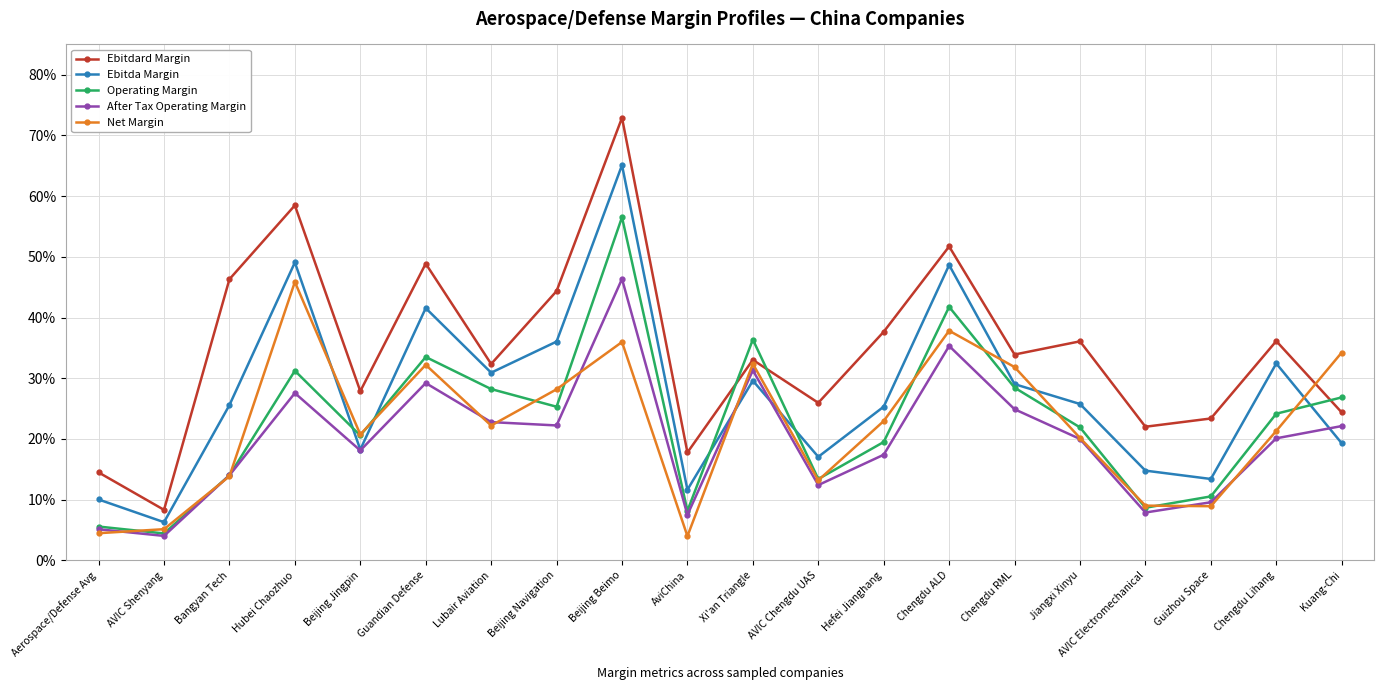

Reading left to right, list all the values displayed in this chart.

Ebitdard Margin: Aerospace/Defense Avg=0.1	AVIC Shenyang=0.1	Bangyan Tech=0.5	Hubei Chaozhuo=0.6	Beijing Jingpin=0.3	Guandian Defense=0.5	Lubair Aviation=0.3	Beijing Navigation=0.4	Beijing Beimo=0.7	AviChina=0.2	Xi'an Triangle=0.3	AVIC Chengdu UAS=0.3	Hefei Jianghang=0.4	Chengdu ALD=0.5	Chengdu RML=0.3	Jiangxi Xinyu=0.4	AVIC Electromechanical=0.2	Guizhou Space=0.2	Chengdu Lihang=0.4	Kuang-Chi=0.2
Ebitda Margin: Aerospace/Defense Avg=0.1	AVIC Shenyang=0.1	Bangyan Tech=0.3	Hubei Chaozhuo=0.5	Beijing Jingpin=0.2	Guandian Defense=0.4	Lubair Aviation=0.3	Beijing Navigation=0.4	Beijing Beimo=0.7	AviChina=0.1	Xi'an Triangle=0.3	AVIC Chengdu UAS=0.2	Hefei Jianghang=0.3	Chengdu ALD=0.5	Chengdu RML=0.3	Jiangxi Xinyu=0.3	AVIC Electromechanical=0.1	Guizhou Space=0.1	Chengdu Lihang=0.3	Kuang-Chi=0.2
Operating Margin: Aerospace/Defense Avg=0.1	AVIC Shenyang=0.0	Bangyan Tech=0.1	Hubei Chaozhuo=0.3	Beijing Jingpin=0.2	Guandian Defense=0.3	Lubair Aviation=0.3	Beijing Navigation=0.3	Beijing Beimo=0.6	AviChina=0.1	Xi'an Triangle=0.4	AVIC Chengdu UAS=0.1	Hefei Jianghang=0.2	Chengdu ALD=0.4	Chengdu RML=0.3	Jiangxi Xinyu=0.2	AVIC Electromechanical=0.1	Guizhou Space=0.1	Chengdu Lihang=0.2	Kuang-Chi=0.3
After Tax Operating Margin: Aerospace/Defense Avg=0.1	AVIC Shenyang=0.0	Bangyan Tech=0.1	Hubei Chaozhuo=0.3	Beijing Jingpin=0.2	Guandian Defense=0.3	Lubair Aviation=0.2	Beijing Navigation=0.2	Beijing Beimo=0.5	AviChina=0.1	Xi'an Triangle=0.3	AVIC Chengdu UAS=0.1	Hefei Jianghang=0.2	Chengdu ALD=0.4	Chengdu RML=0.2	Jiangxi Xinyu=0.2	AVIC Electromechanical=0.1	Guizhou Space=0.1	Chengdu Lihang=0.2	Kuang-Chi=0.2
Net Margin: Aerospace/Defense Avg=0.0	AVIC Shenyang=0.1	Bangyan Tech=0.1	Hubei Chaozhuo=0.5	Beijing Jingpin=0.2	Guandian Defense=0.3	Lubair Aviation=0.2	Beijing Navigation=0.3	Beijing Beimo=0.4	AviChina=0.0	Xi'an Triangle=0.3	AVIC Chengdu UAS=0.1	Hefei Jianghang=0.2	Chengdu ALD=0.4	Chengdu RML=0.3	Jiangxi Xinyu=0.2	AVIC Electromechanical=0.1	Guizhou Space=0.1	Chengdu Lihang=0.2	Kuang-Chi=0.3